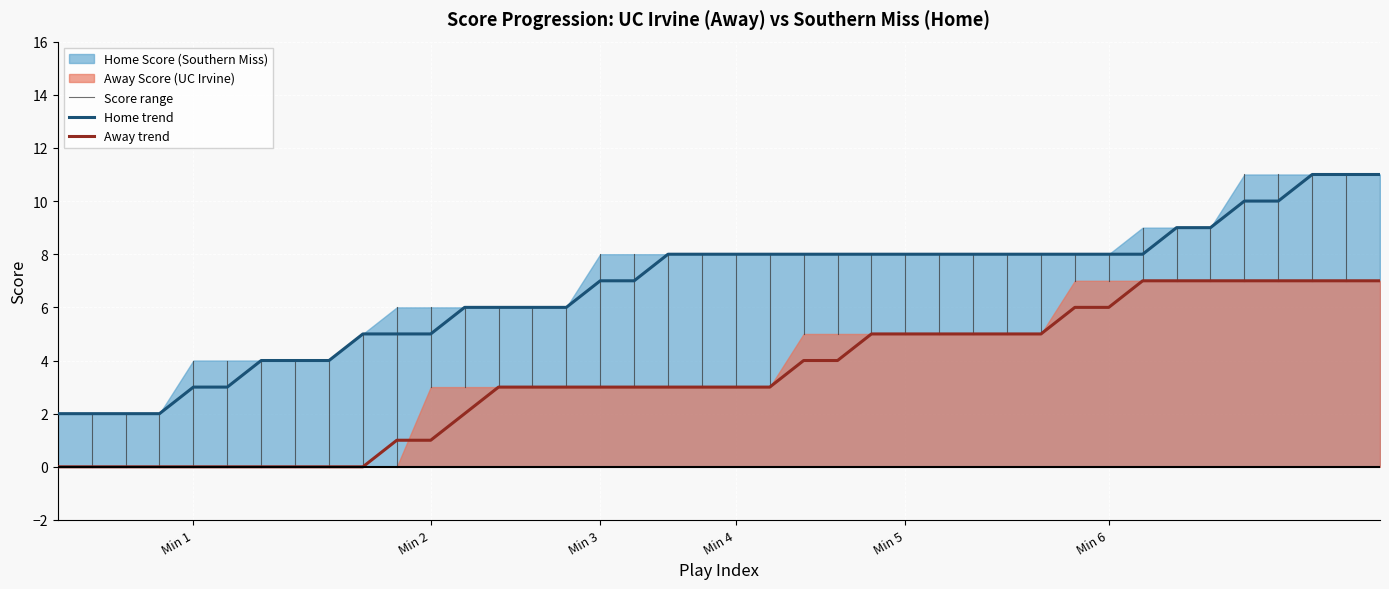

Reading left to right, list all the values displayed in this chart.

Away Score: 0	0	0	0	0	0	0	0	0	0	1	1	2	3	3	3	3	3	3	3	3	3	4	4	5	5	5	5	5	5	6	6	7	7	7	7	7	7	7	7
Home Score: 2	2	2	2	3	3	4	4	4	5	5	5	6	6	6	6	7	7	8	8	8	8	8	8	8	8	8	8	8	8	8	8	8	9	9	10	10	11	11	11